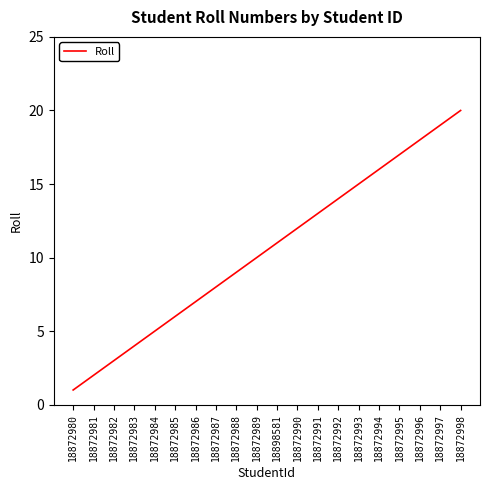

What position from the left is 18872980?

1